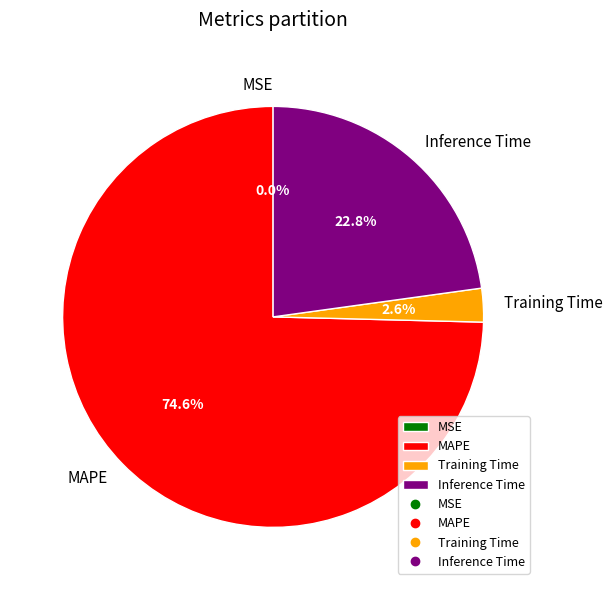

The Training Time slice represents 9% of the pie. True or false?

False